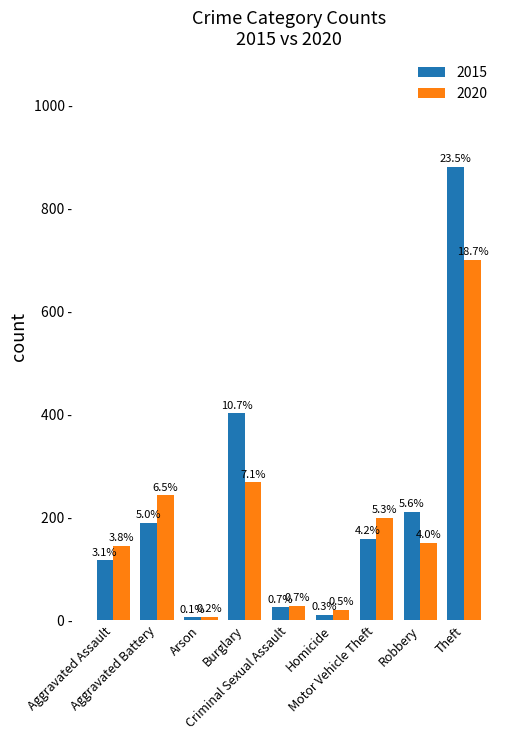

What is the spread (max minus min) of values at Homicide?

10